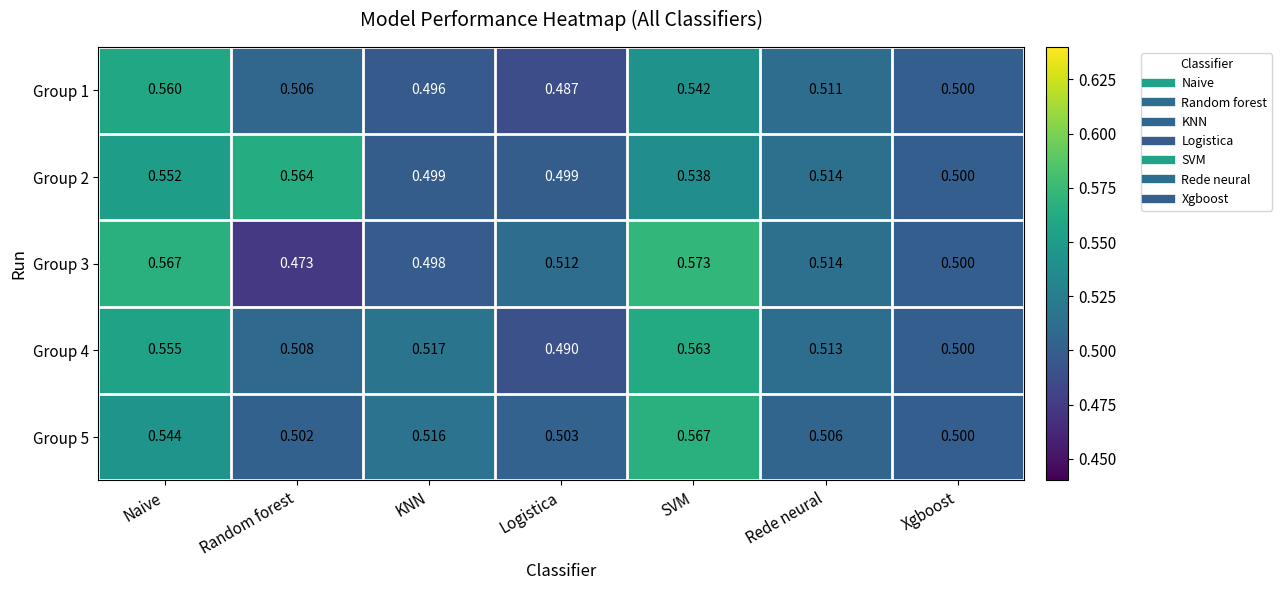

Which series has the largest total across all categories?

Group 2